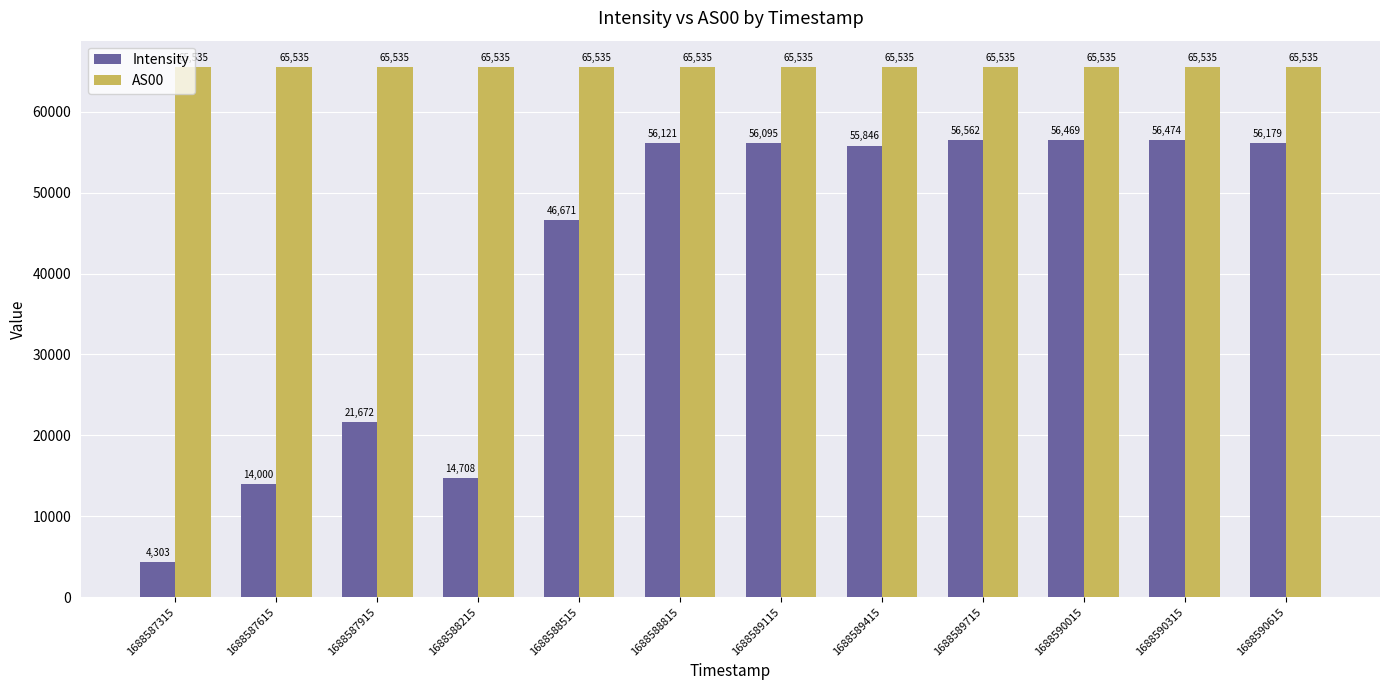

What value does the Intensity series have at 1688587615?

13999.8